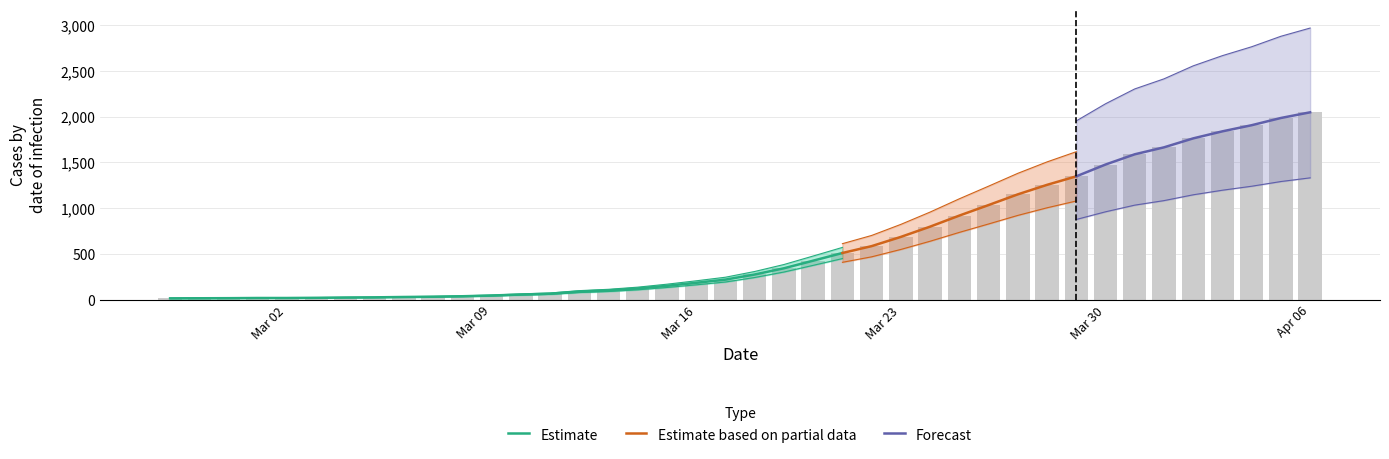

At which category does the chart reach its peak across all series?

Apr 06